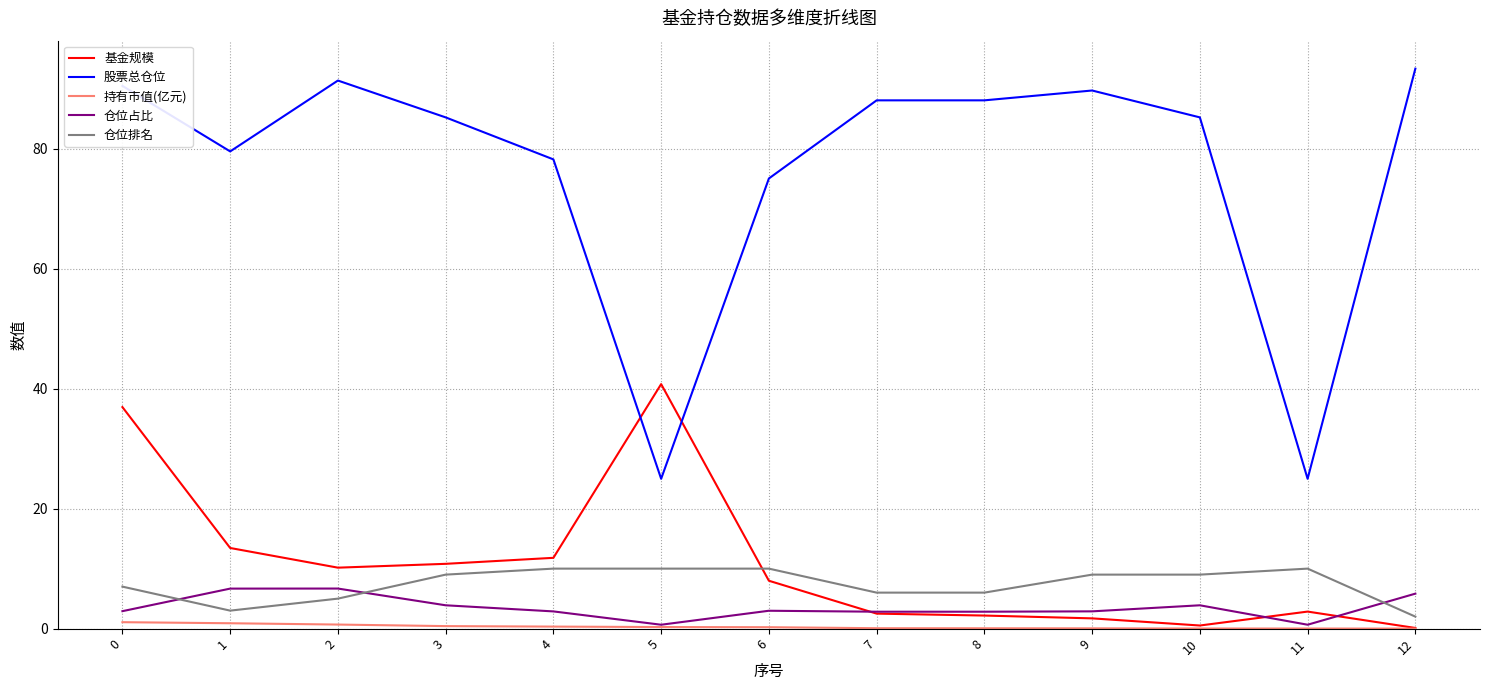

True or false: 基金规模 and 仓位占比 cross at least once.

True